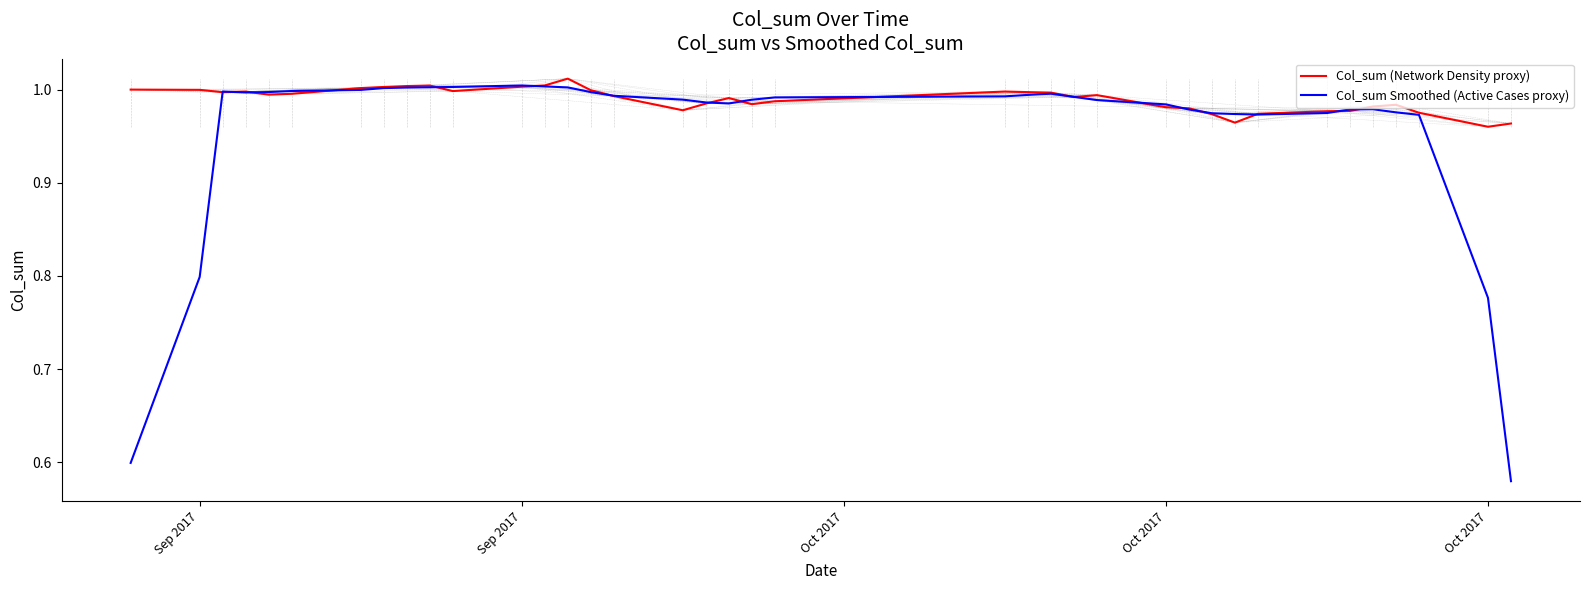

What is the difference between the maximum and minimum values in the Col_sum Smoothed (Active Cases proxy) series?

0.4